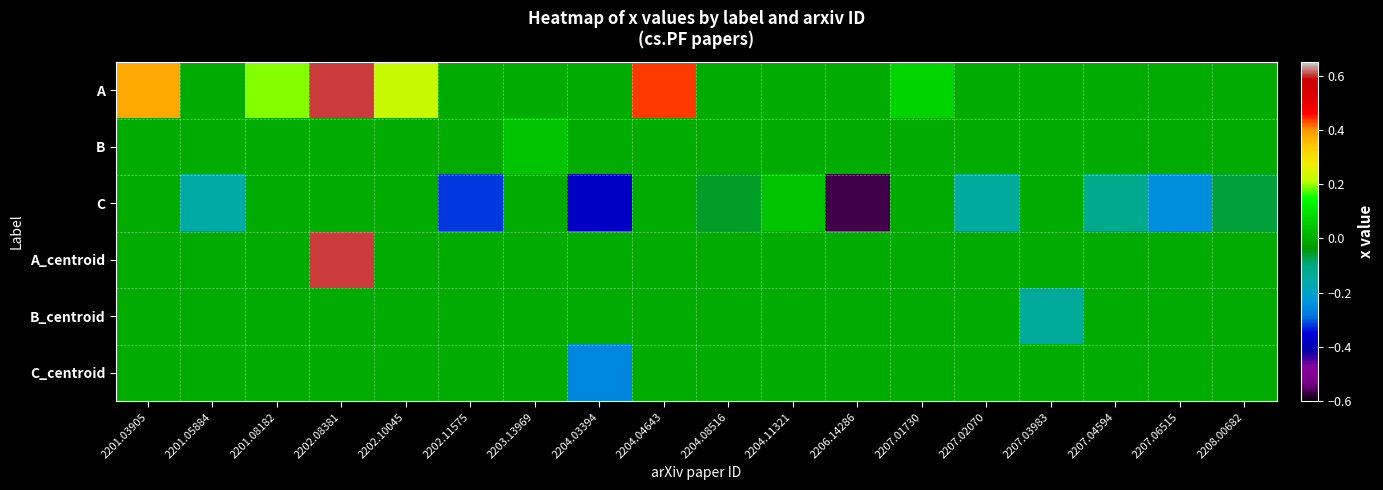

Which series has the largest total across all categories?

A